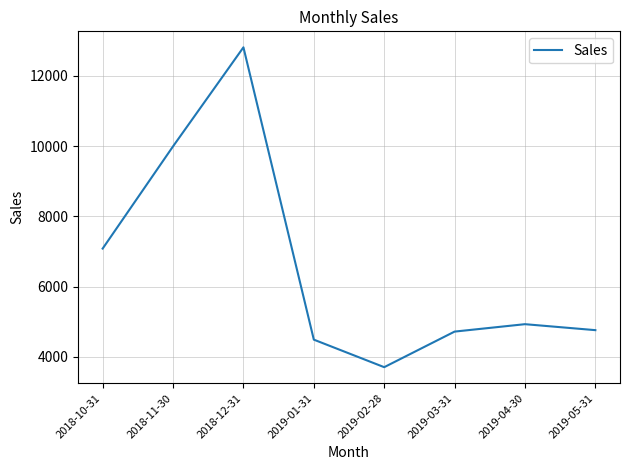

Is this an area chart (filled region under the line)?

No